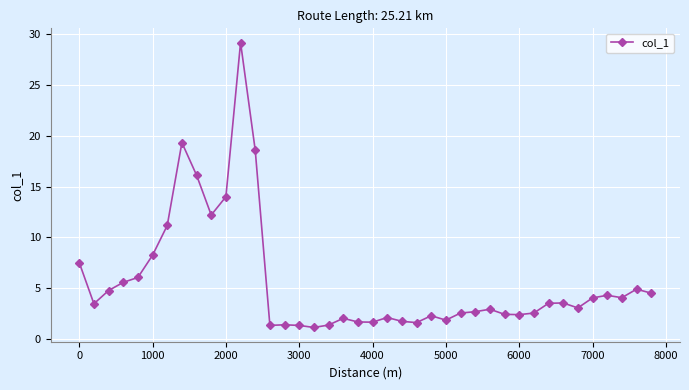

What is the average value?

5.6